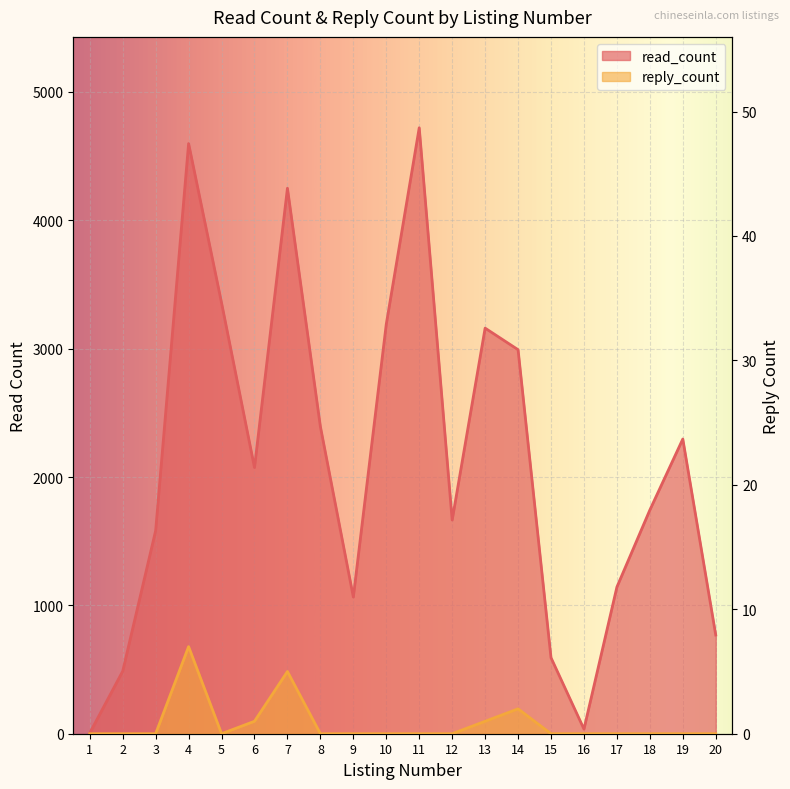

What is the difference between the maximum and minimum values in the reply_count series?

7